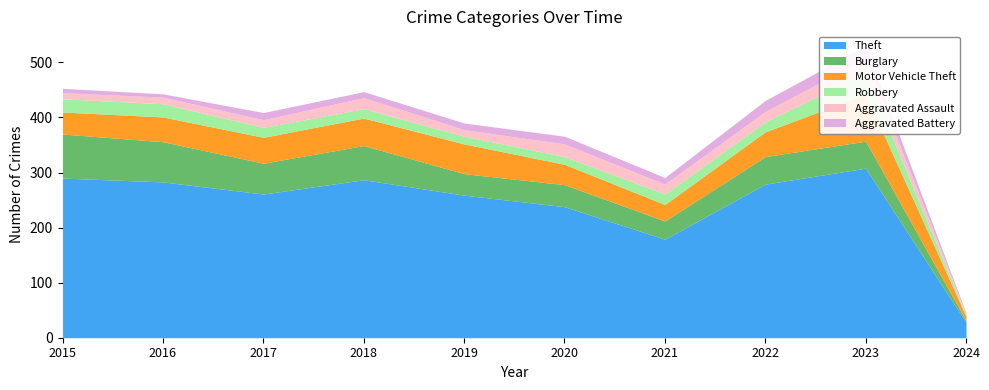

How many categories are shown in the chart?

10